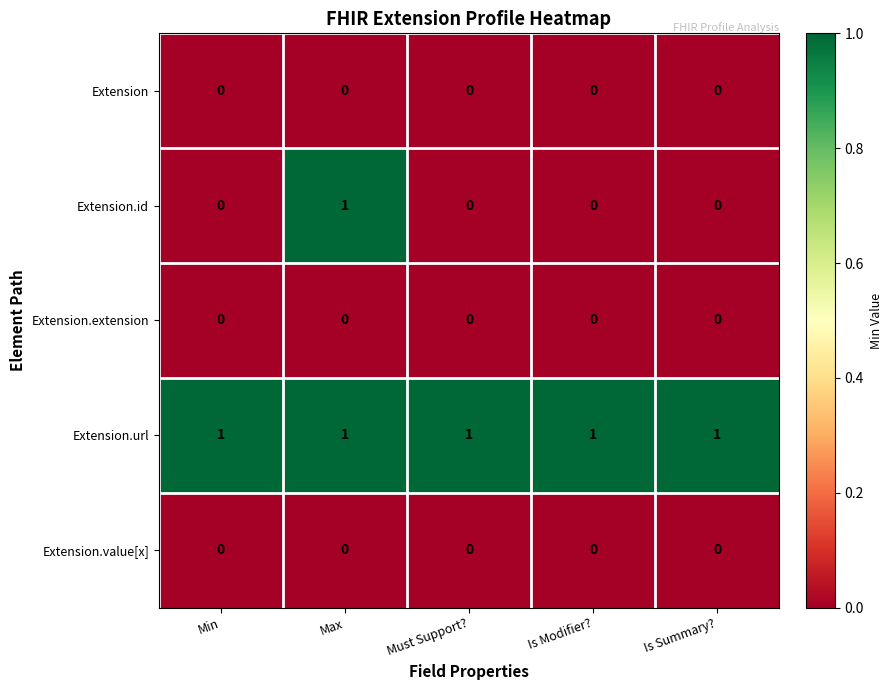

Which series has the widest spread of values?

Extension.id